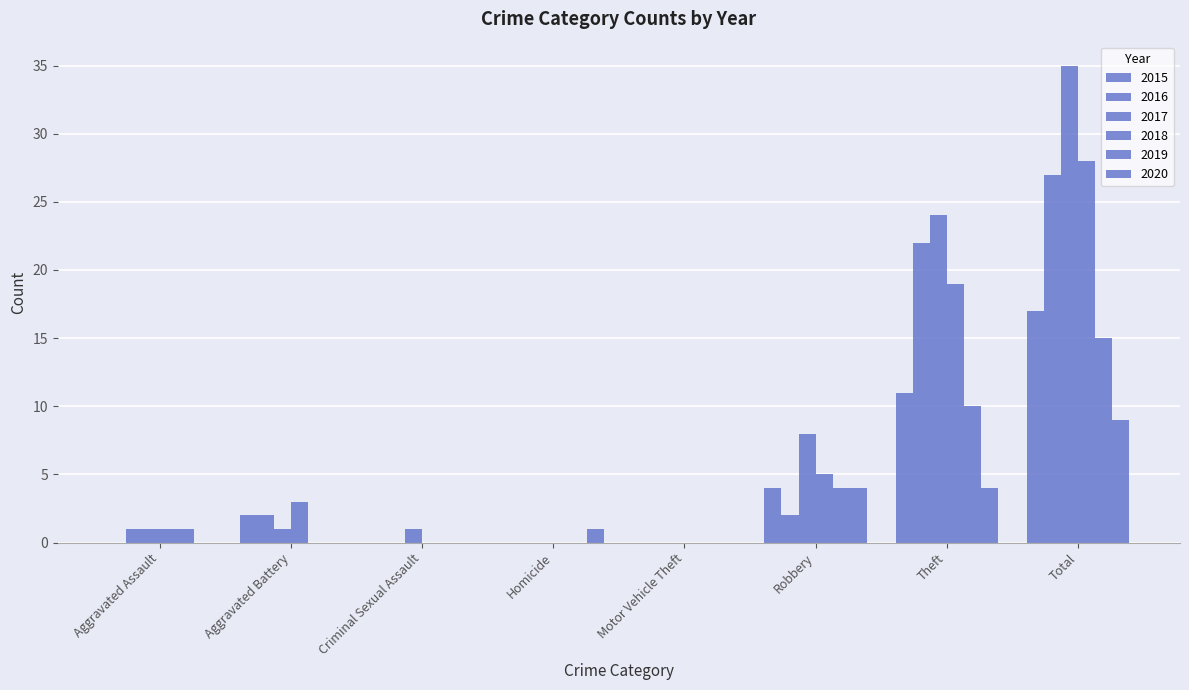

Reading right to left, what are all the values shown in this chart?

2015: Total=17	Theft=11	Robbery=4	Motor Vehicle Theft=0	Homicide=0	Criminal Sexual Assault=0	Aggravated Battery=2	Aggravated Assault=0
2016: Total=27	Theft=22	Robbery=2	Motor Vehicle Theft=0	Homicide=0	Criminal Sexual Assault=0	Aggravated Battery=2	Aggravated Assault=1
2017: Total=35	Theft=24	Robbery=8	Motor Vehicle Theft=0	Homicide=0	Criminal Sexual Assault=1	Aggravated Battery=1	Aggravated Assault=1
2018: Total=28	Theft=19	Robbery=5	Motor Vehicle Theft=0	Homicide=0	Criminal Sexual Assault=0	Aggravated Battery=3	Aggravated Assault=1
2019: Total=15	Theft=10	Robbery=4	Motor Vehicle Theft=0	Homicide=0	Criminal Sexual Assault=0	Aggravated Battery=0	Aggravated Assault=1
2020: Total=9	Theft=4	Robbery=4	Motor Vehicle Theft=0	Homicide=1	Criminal Sexual Assault=0	Aggravated Battery=0	Aggravated Assault=0